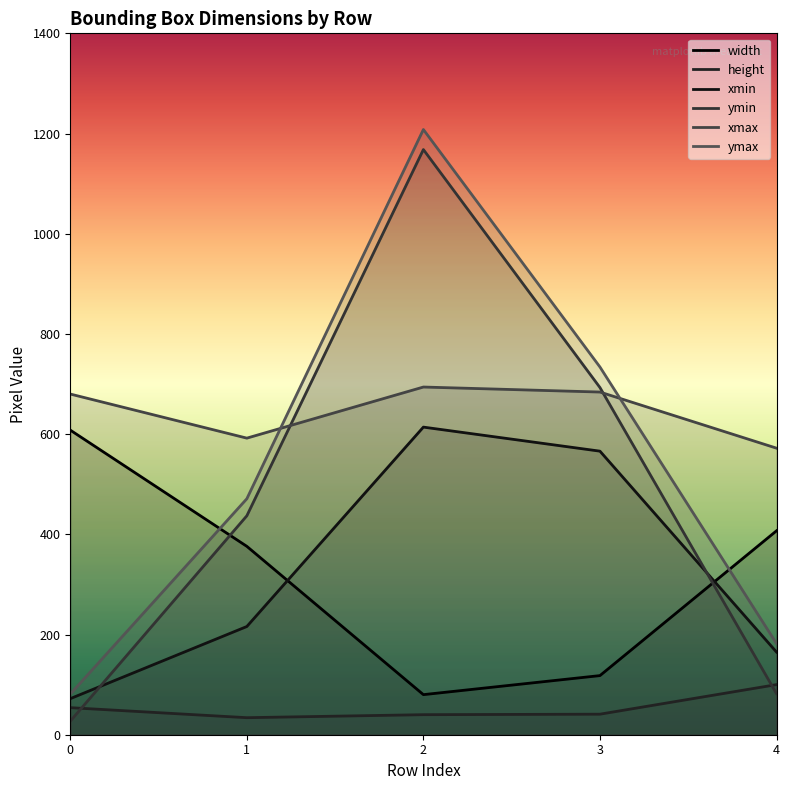

What is the maximum value for width?

608